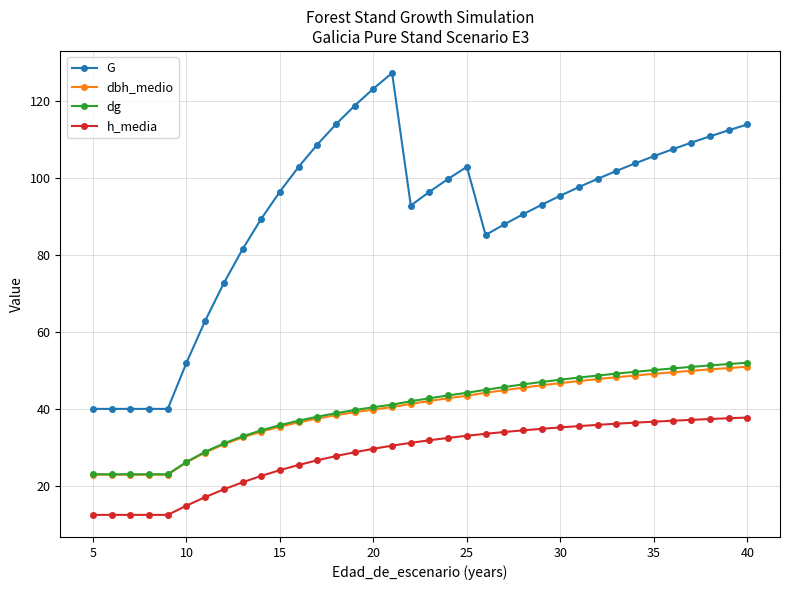

How many data points in dbh_medio are above 42?

18